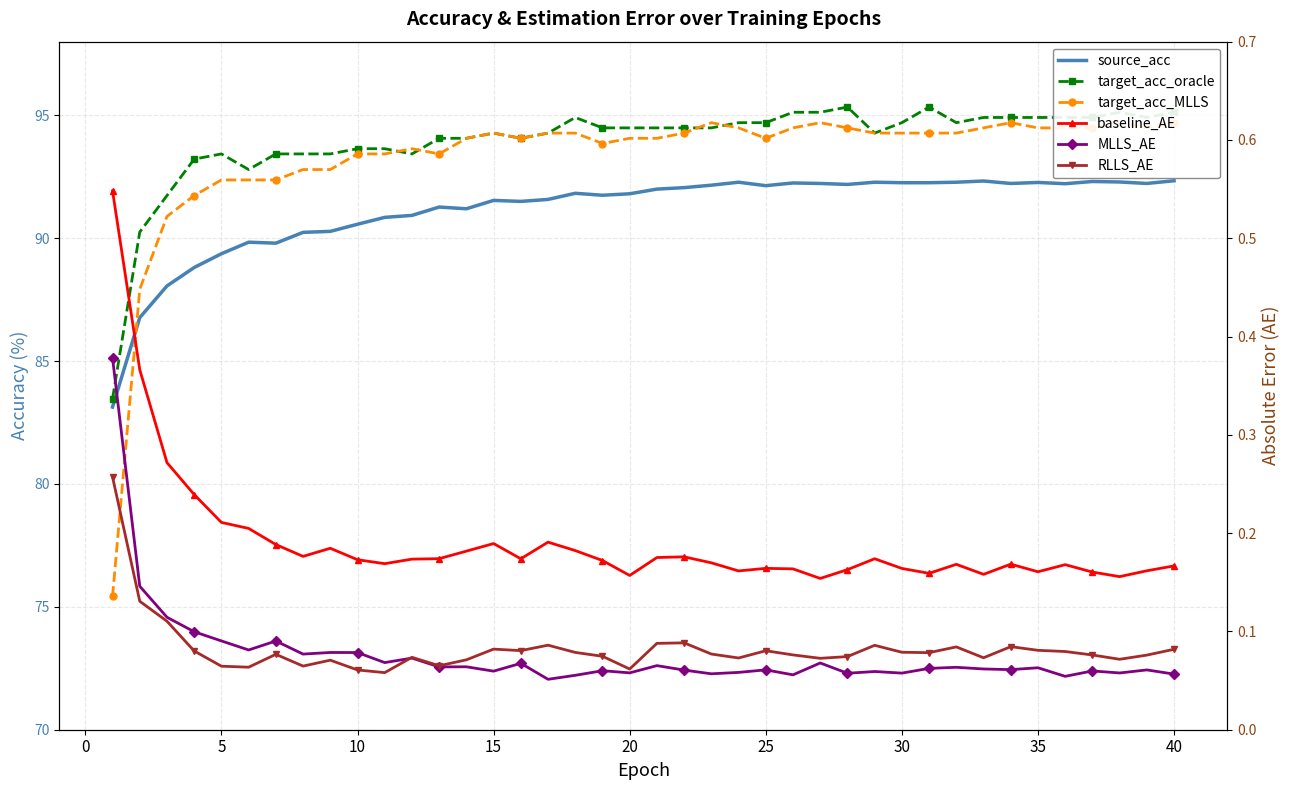

At which category is the sum across all series the highest?

40